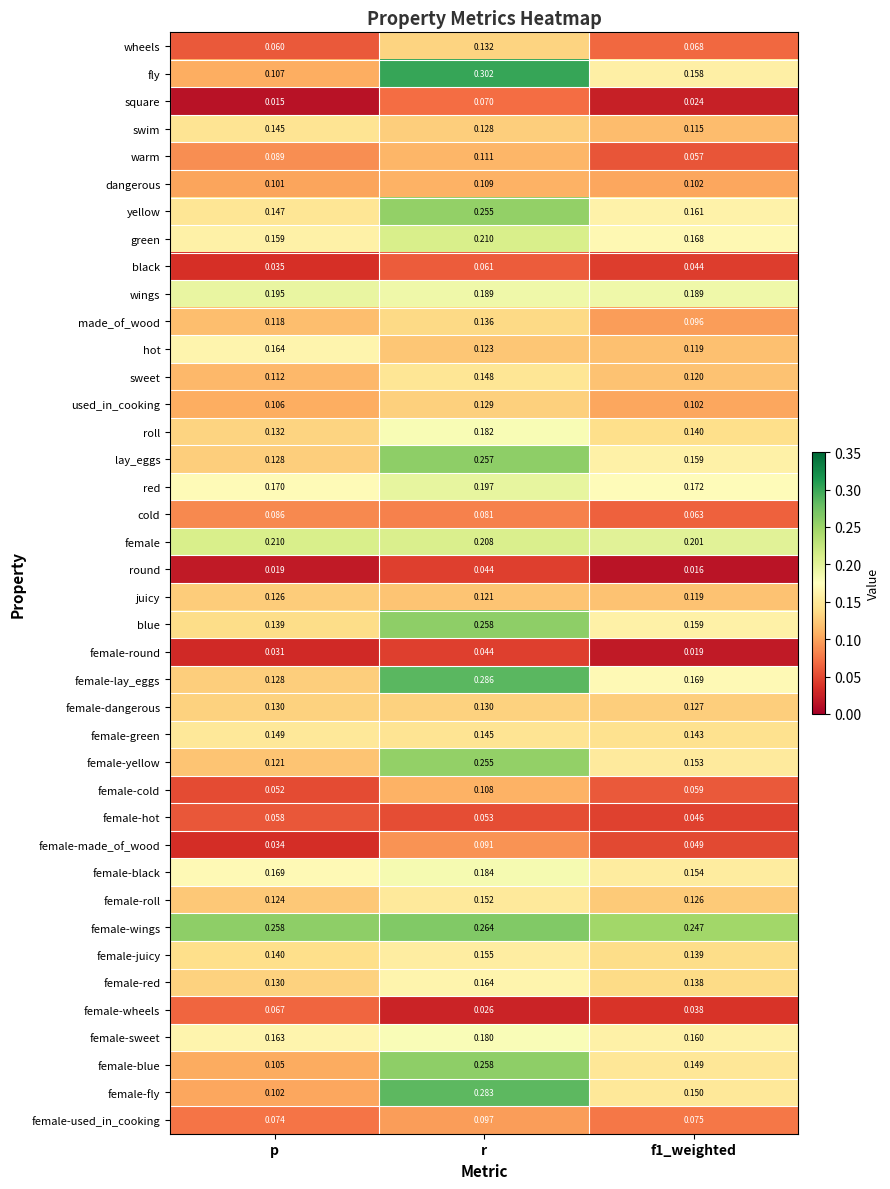

At which label is female-red closest to 0?

p